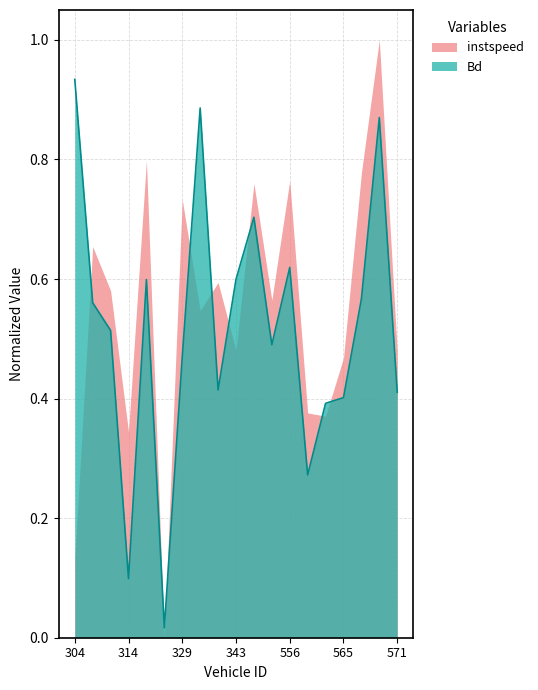

What is the sum of the values at 329 and 305?

1.0